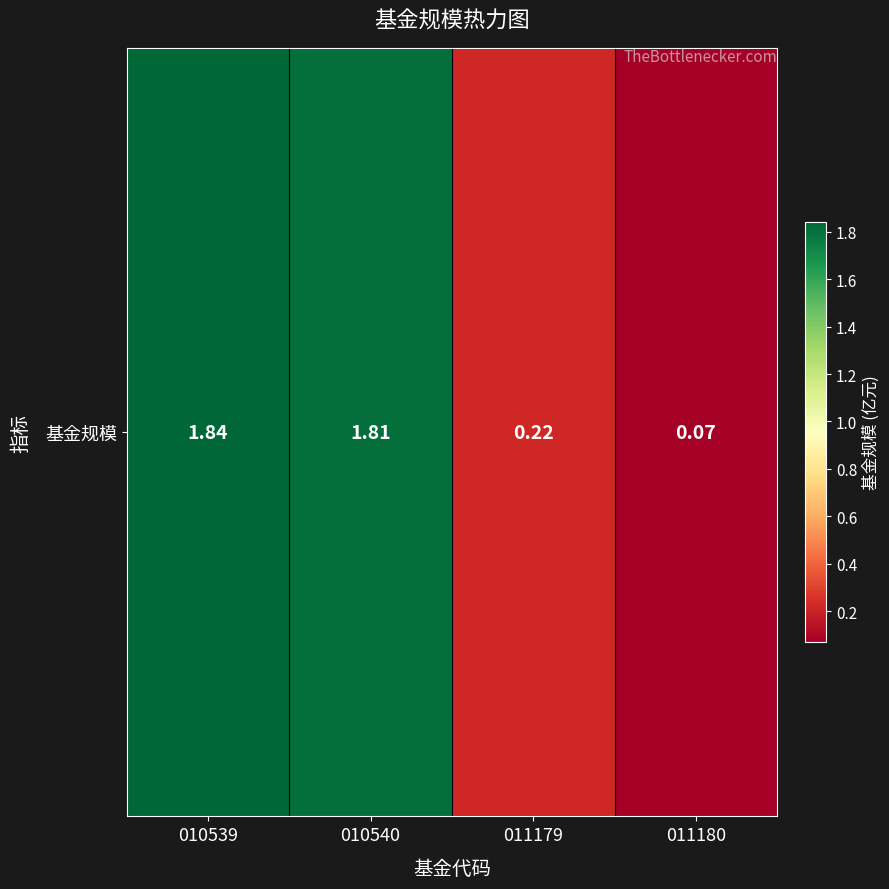

Rank the categories by value from highest to lowest.

010539, 010540, 011179, 011180